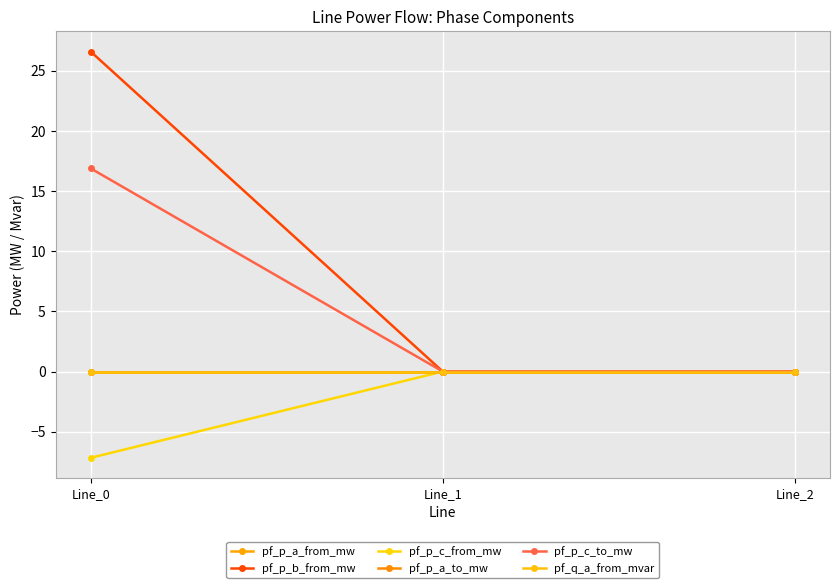

The pf_p_c_from_mw series shows 0.0 at Line_1. True or false?

True